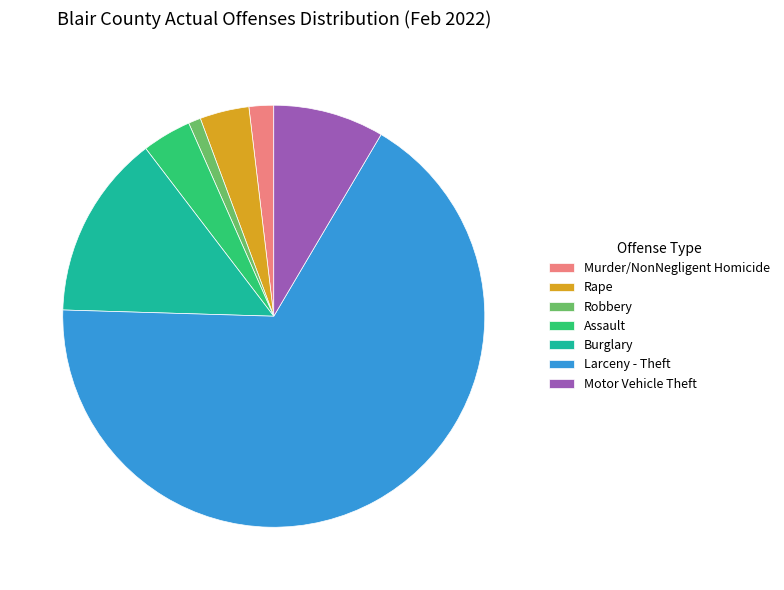

How many segments does this pie chart have?

7